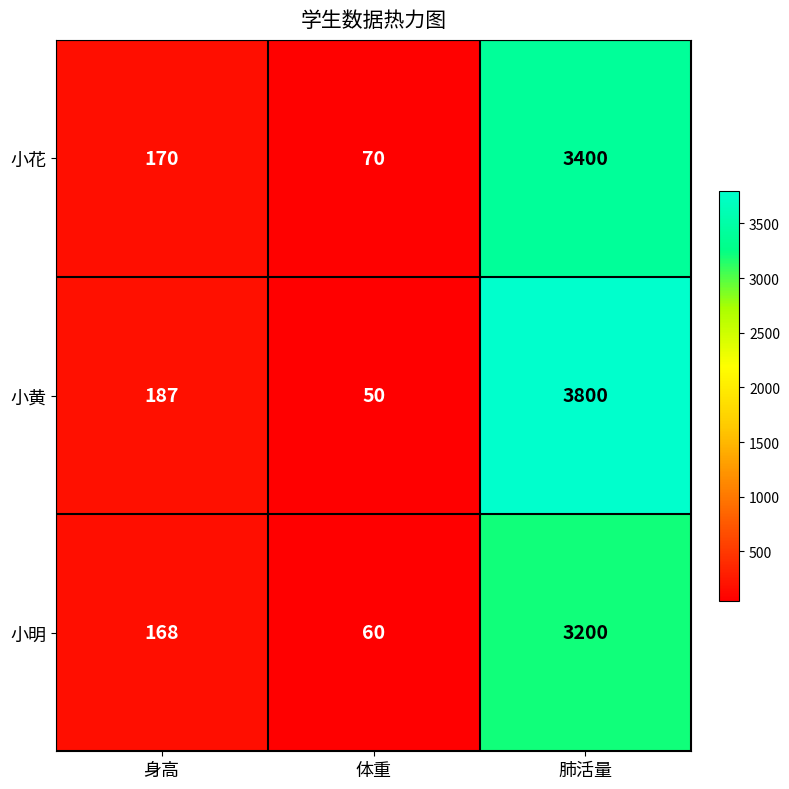

Count the number of data series in this chart.

3